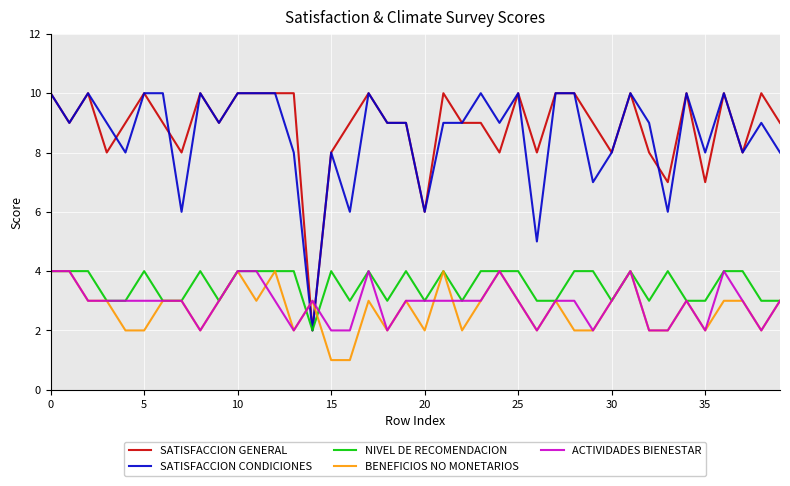

What are all the series names shown in the legend?

SATISFACCION GENERAL, SATISFACCION CONDICIONES, NIVEL DE RECOMENDACION, BENEFICIOS NO MONETARIOS, ACTIVIDADES BIENESTAR